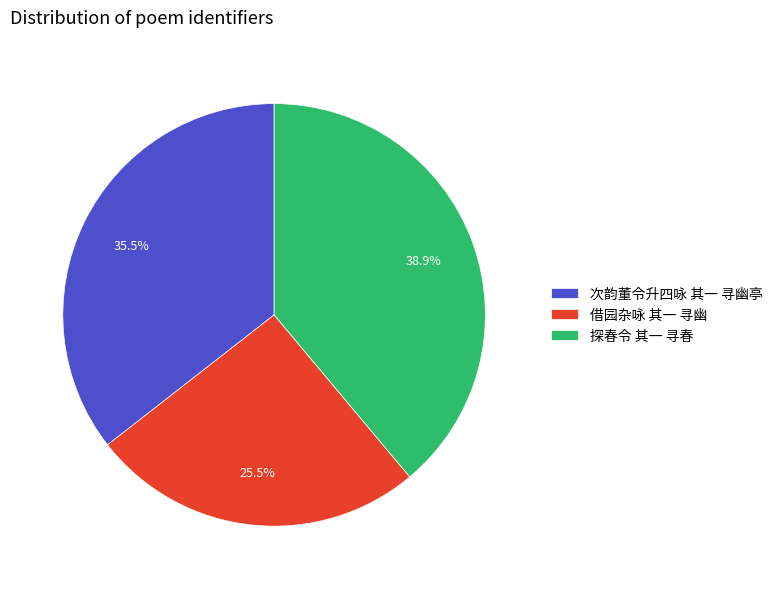

Does 次韵董令升四咏 其一 寻幽亭 account for over 50% of the chart?

No